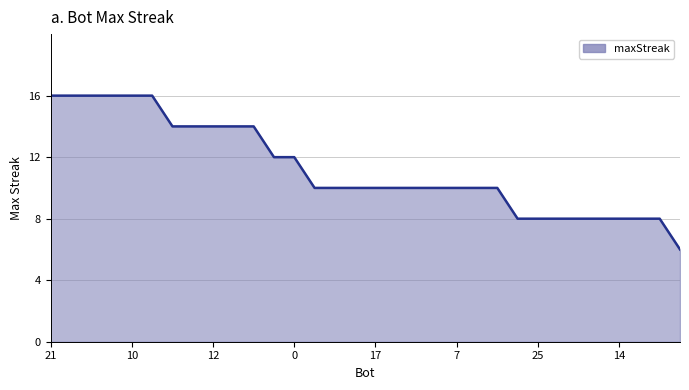

What is the difference between the maximum and minimum values?

10